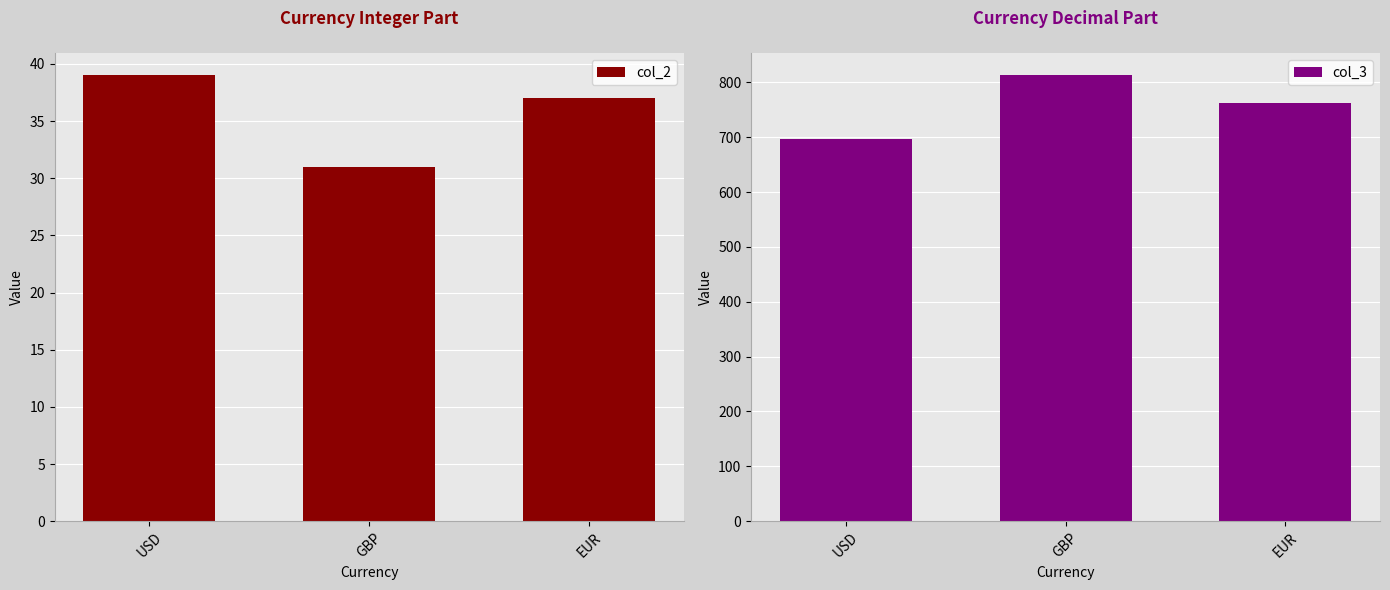

The value of col_2 at USD is 12.4. True or false?

False